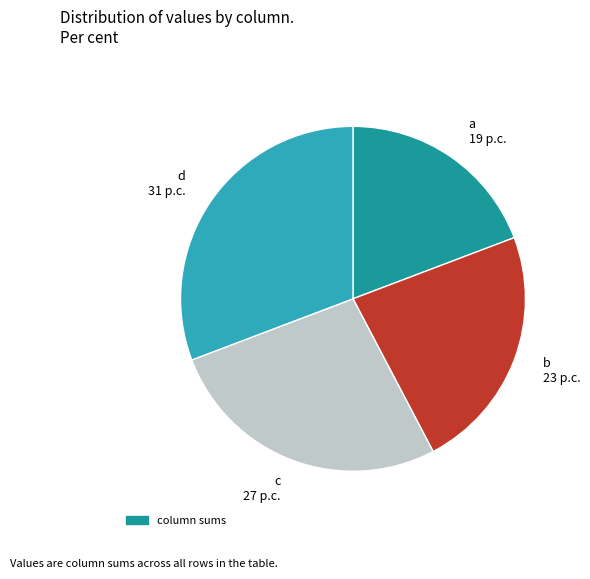

Between c and b, which is larger?

c